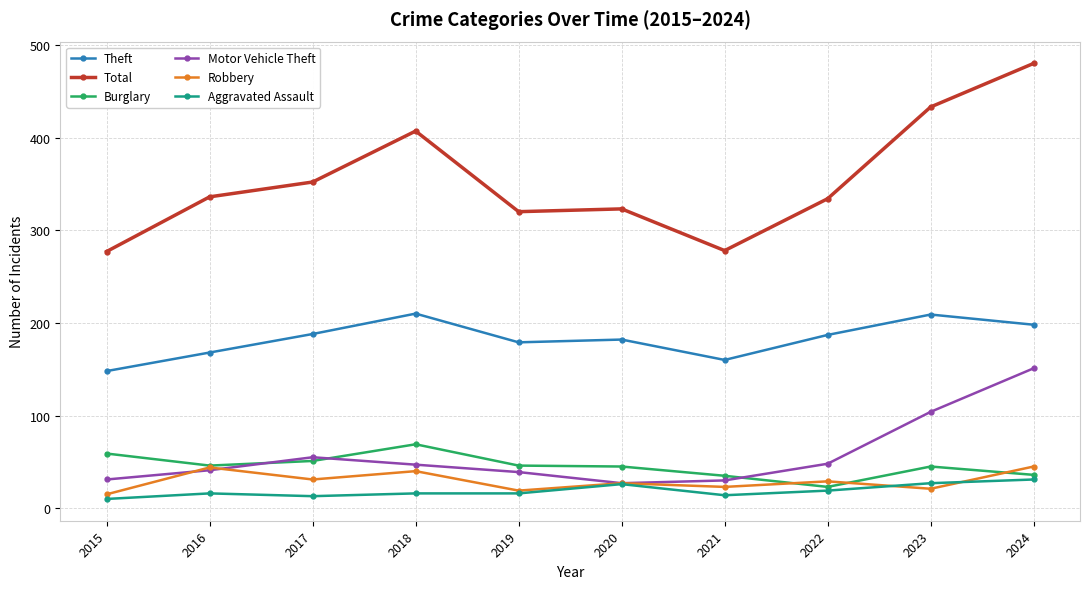

Which series ends up on top after the final intersection of Aggravated Assault and Robbery?

Robbery